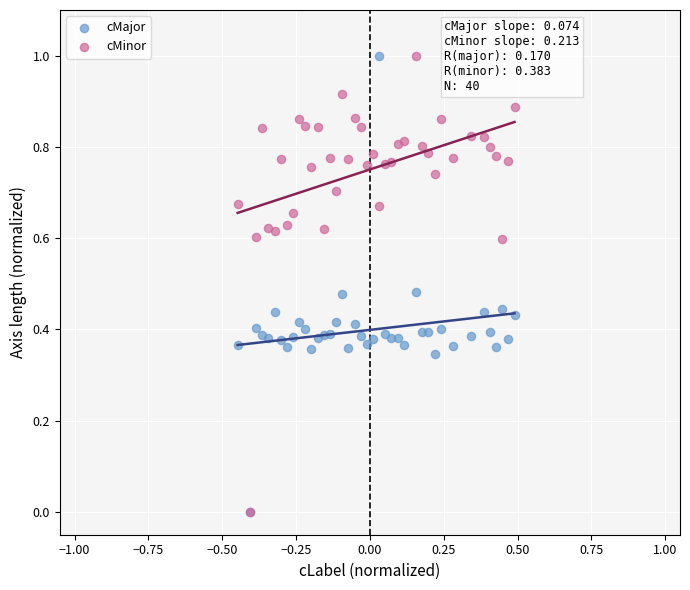

What are all the series names shown in the legend?

cMajor, cMinor